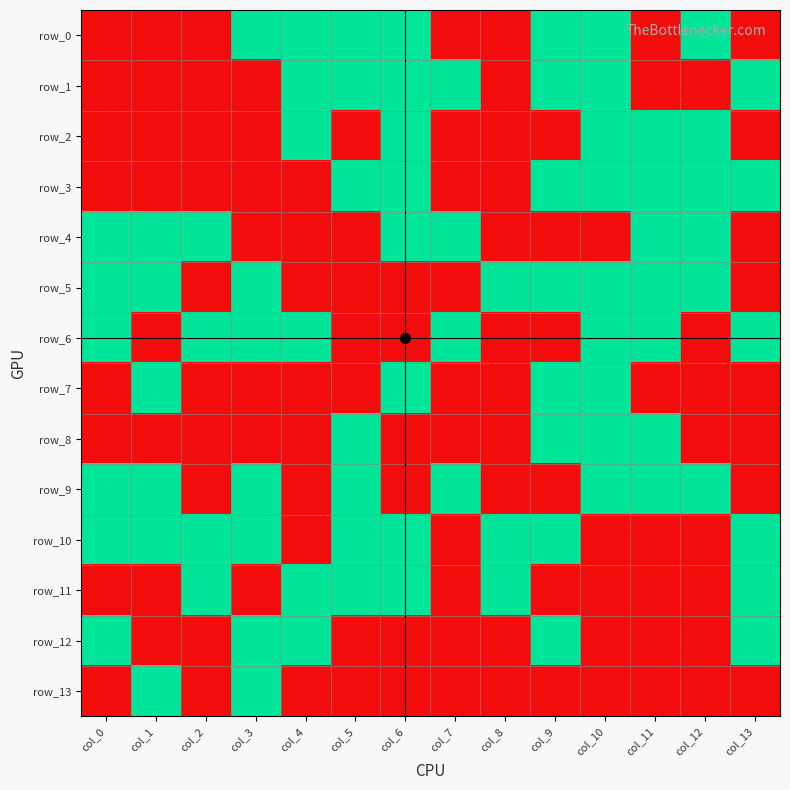

How many categories are shown in the chart?

14